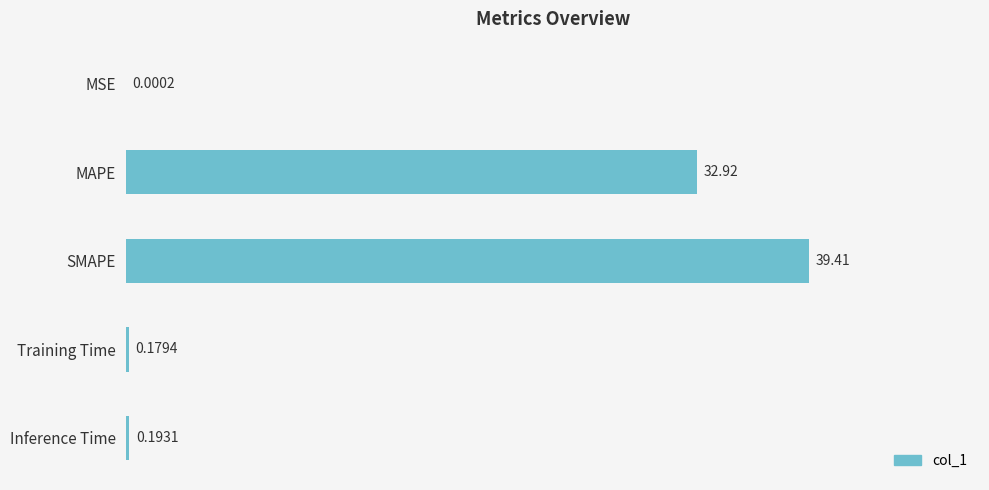

At which category does the chart reach its peak across all series?

SMAPE